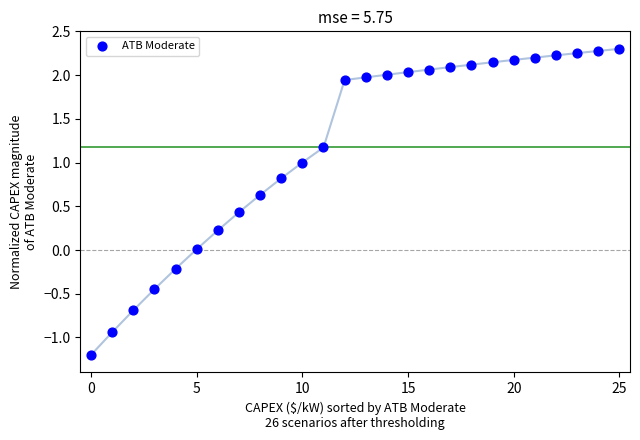

What is the range of Y values (max minus min)?

3.5